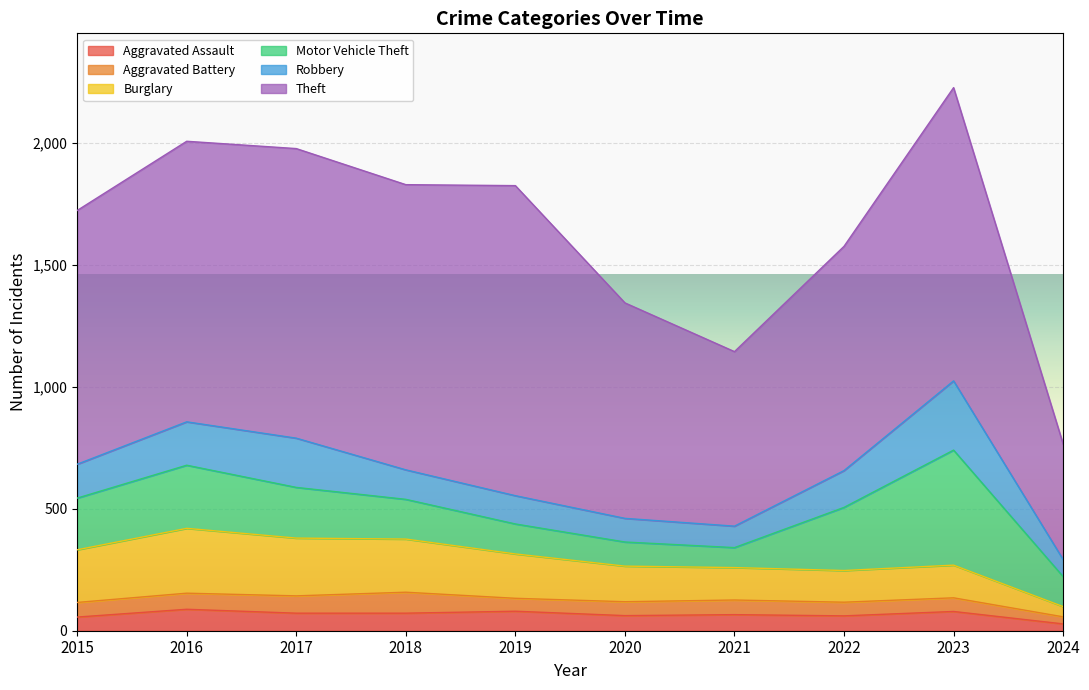

What is the difference between the Theft values at 2015 and 2024?

567